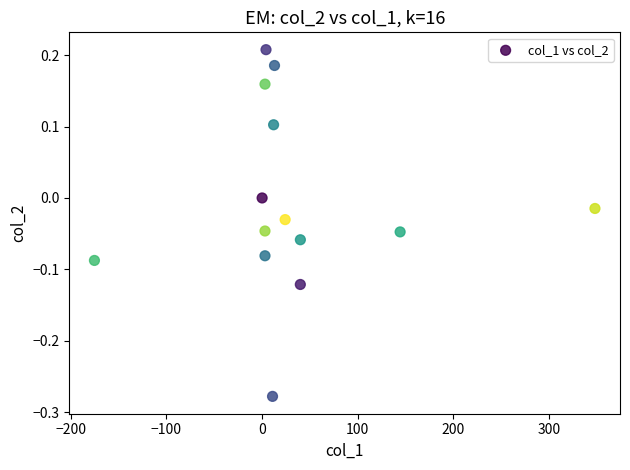

What is the range of X values (max minus min)?

523.4